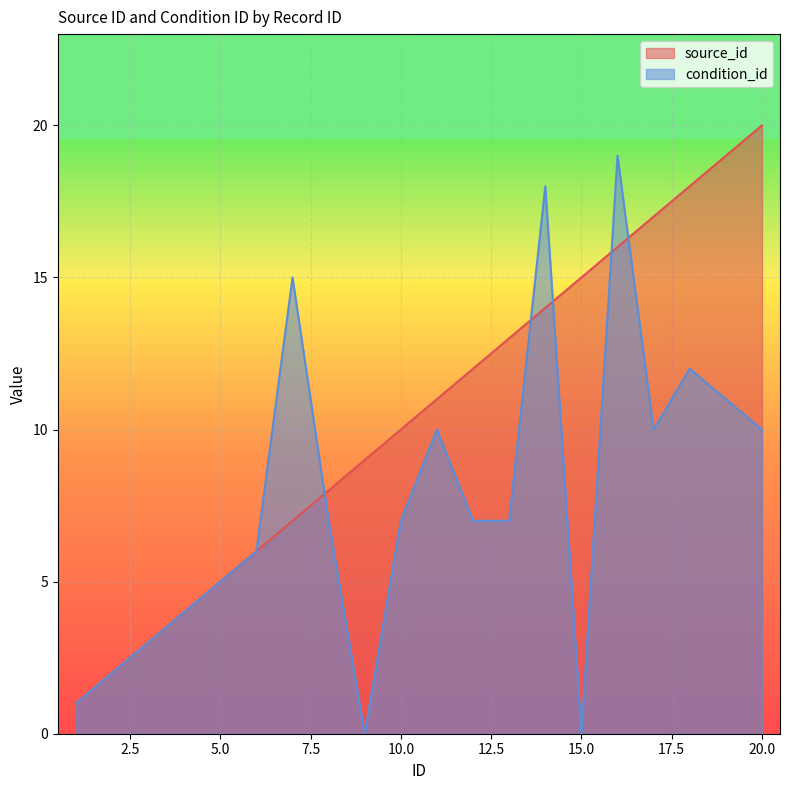

Which series has the largest total across all categories?

source_id